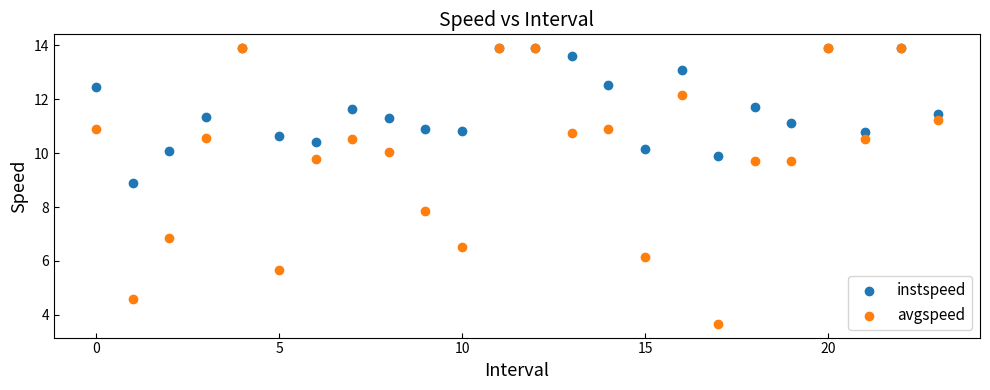

In the avgspeed series, what Y value is closest to 8?

7.9